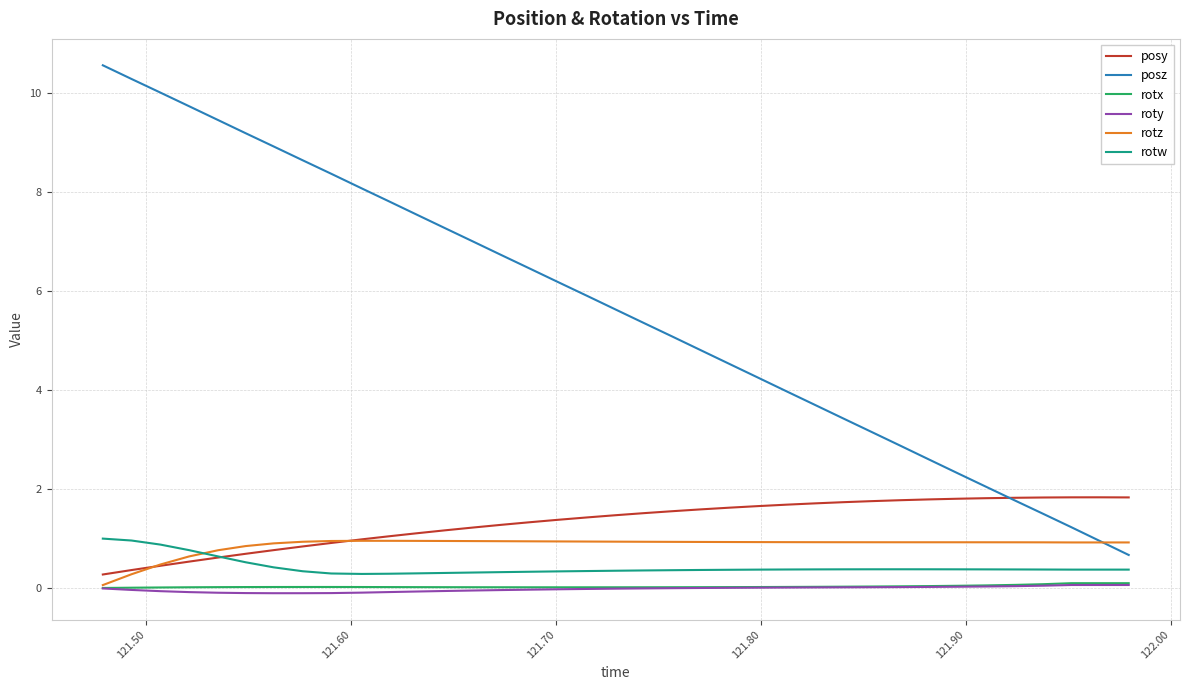

What is the difference between the second highest and minimum values in the posz series?

9.6